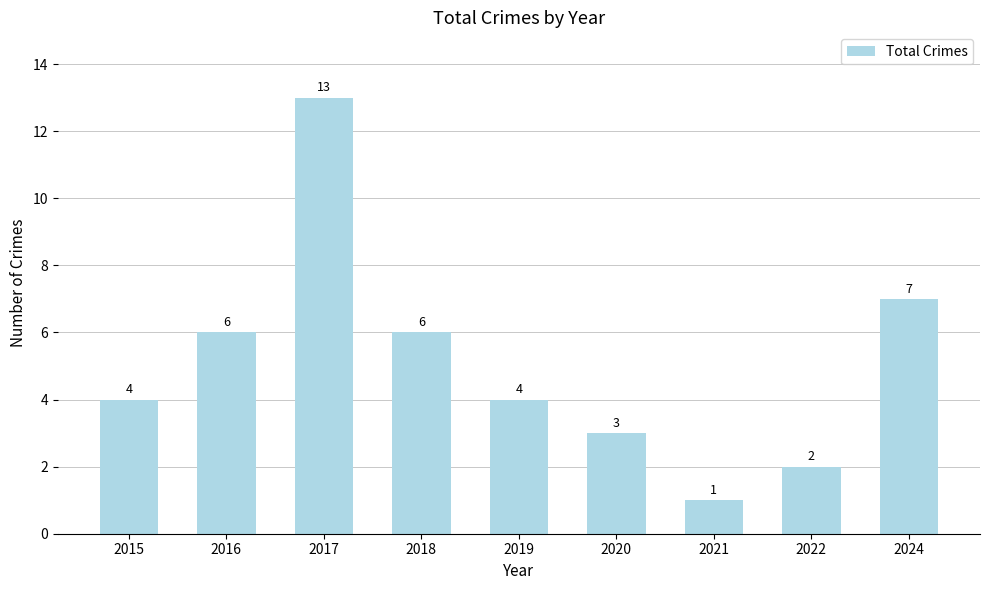

What is the change in value from 2017 to 2018?

-7